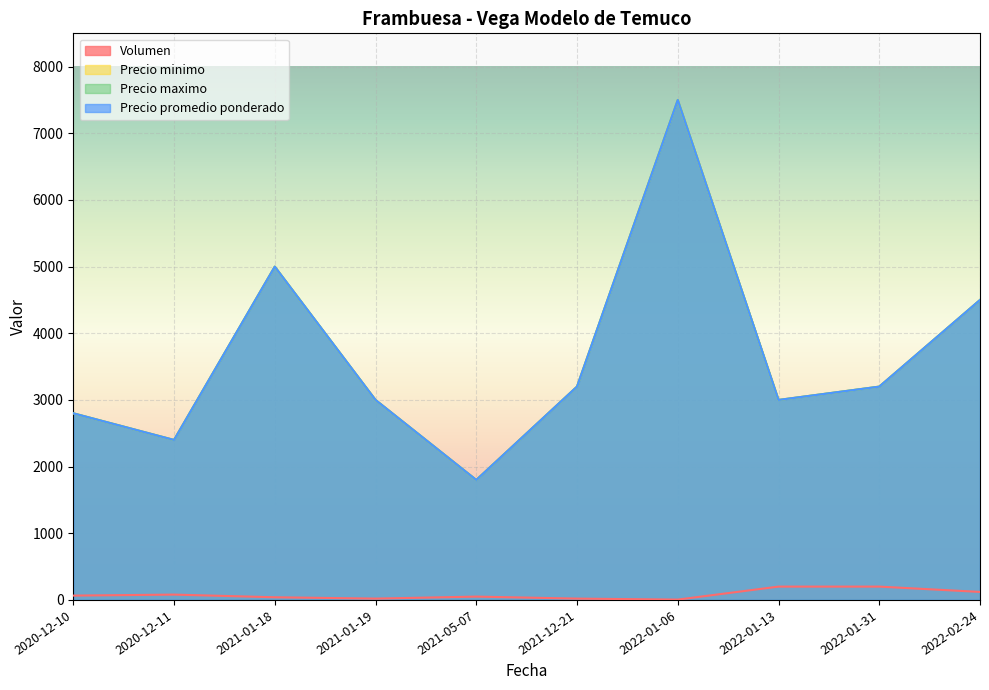

Rank the series by their maximum value, from highest to lowest.

Precio minimo, Precio maximo, Precio promedio ponderado, Volumen